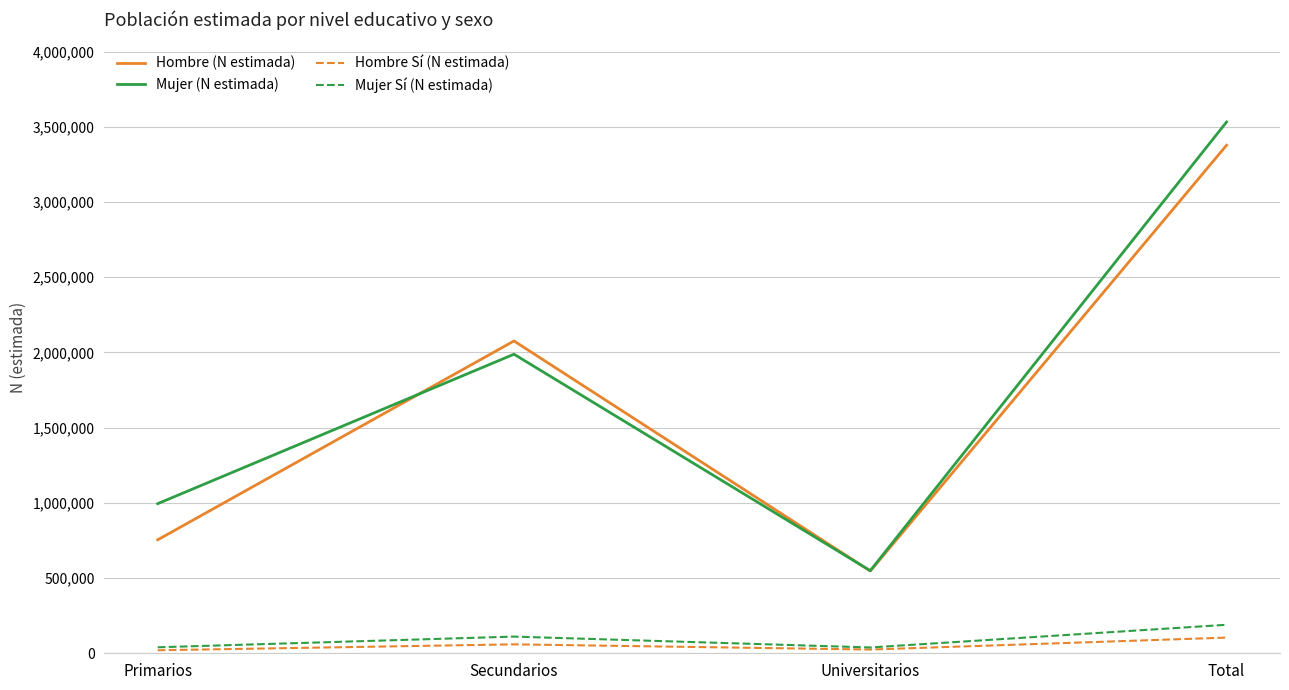

Which series has the largest range (max minus min)?

Mujer (N estimada)